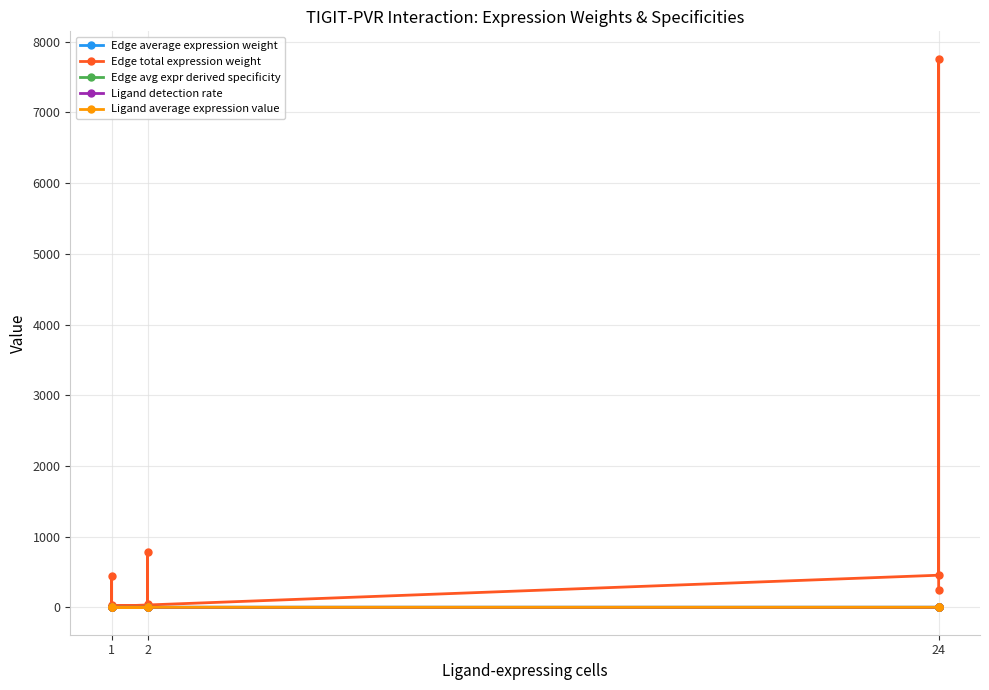

The Ligand average expression value series shows 0.0 at 2. True or false?

False